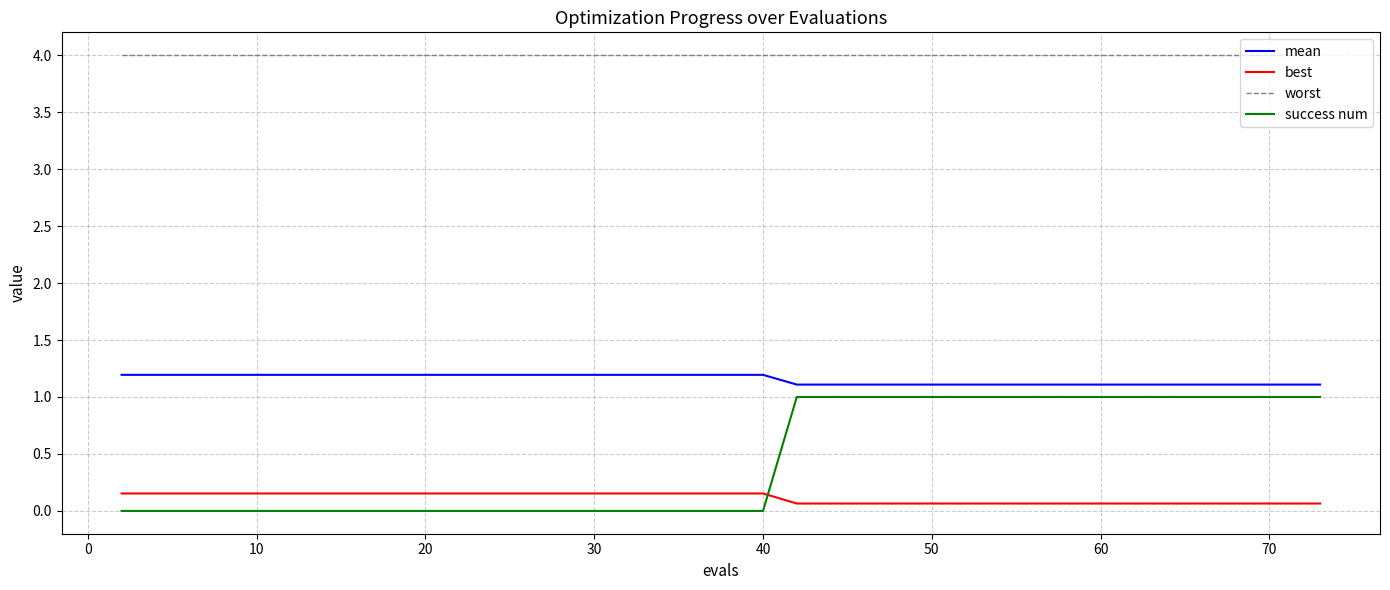

What is the lowest value of the worst series?

4.0